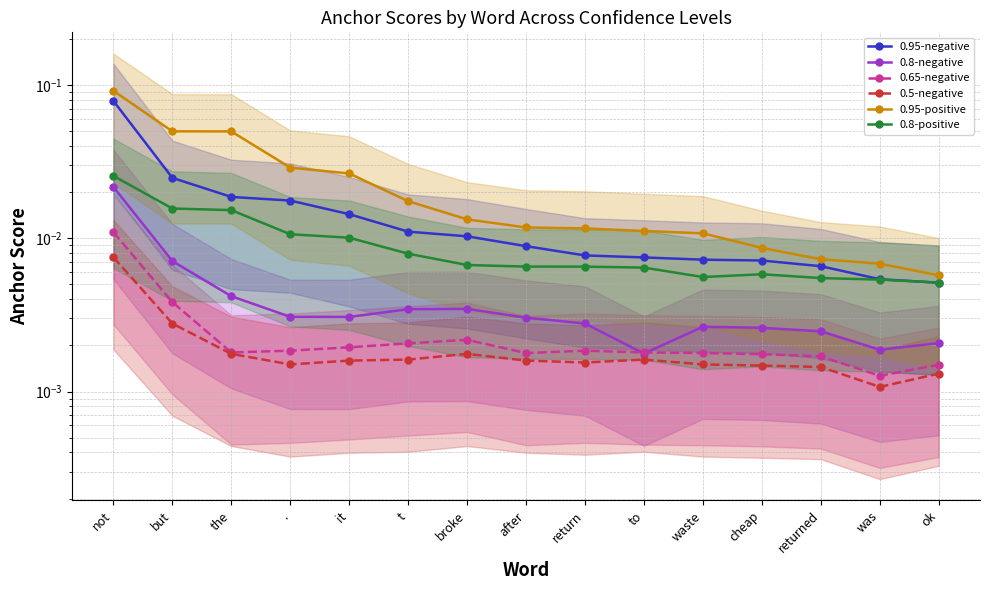

Reading right to left, what are all the values shown in this chart?

0.95-negative: 0.0	0.0	0.0	0.0	0.0	0.0	0.0	0.0	0.0	0.0	0.0	0.0	0.0	0.0	0.1
0.8-negative: 0.0	0.0	0.0	0.0	0.0	0.0	0.0	0.0	0.0	0.0	0.0	0.0	0.0	0.0	0.0
0.65-negative: 0.0	0.0	0.0	0.0	0.0	0.0	0.0	0.0	0.0	0.0	0.0	0.0	0.0	0.0	0.0
0.5-negative: 0.0	0.0	0.0	0.0	0.0	0.0	0.0	0.0	0.0	0.0	0.0	0.0	0.0	0.0	0.0
0.95-positive: 0.0	0.0	0.0	0.0	0.0	0.0	0.0	0.0	0.0	0.0	0.0	0.0	0.0	0.1	0.1
0.8-positive: 0.0	0.0	0.0	0.0	0.0	0.0	0.0	0.0	0.0	0.0	0.0	0.0	0.0	0.0	0.0